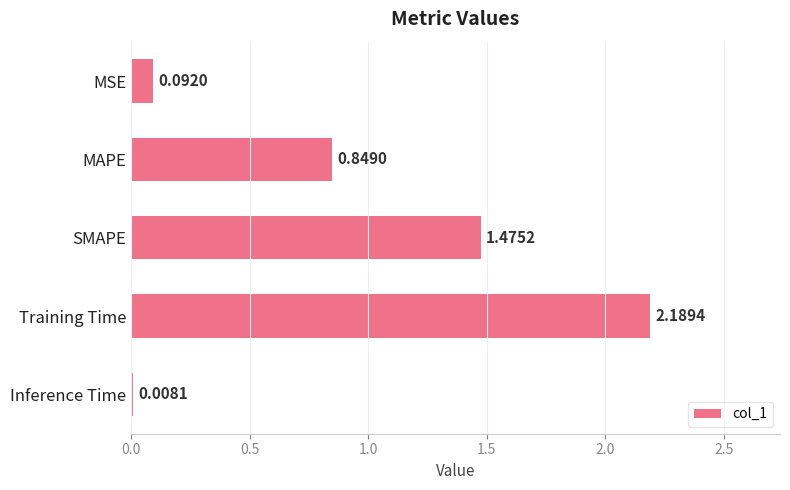

What is the change in value from MSE to SMAPE?

+1.4